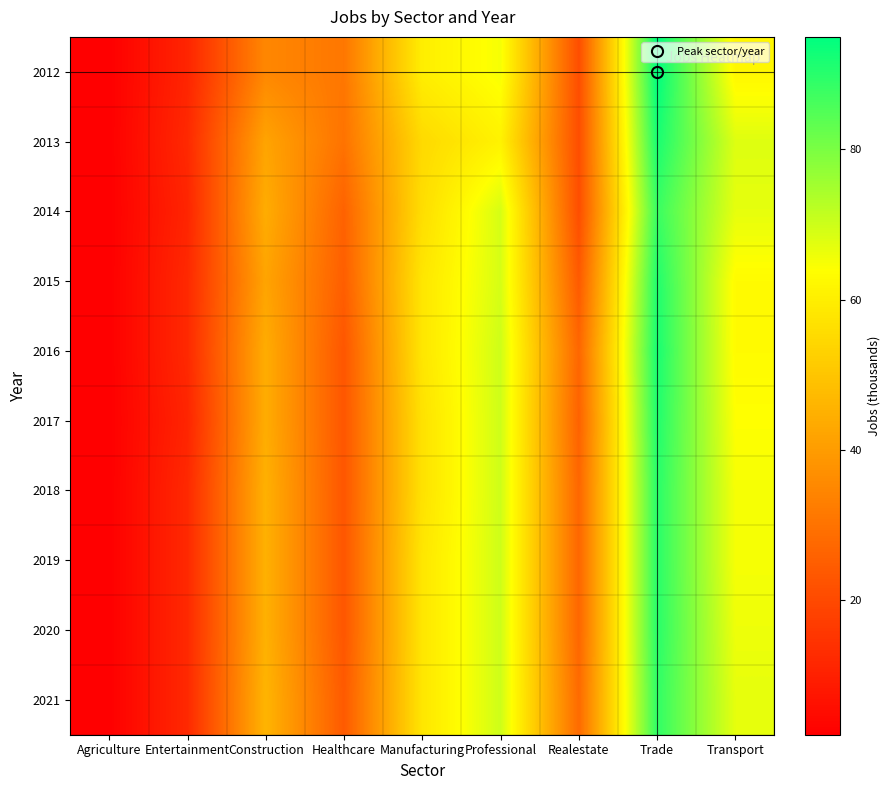

What is the total value across all series at Transport?

650